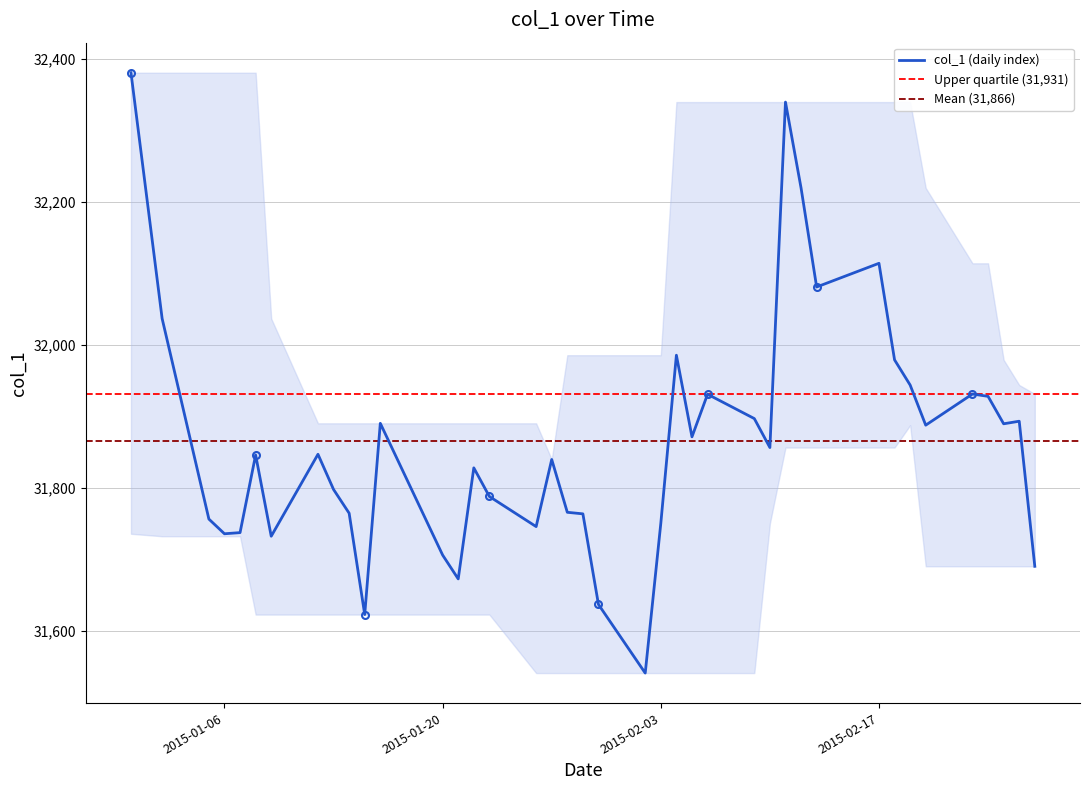

Is this an area chart (filled region under the line)?

No